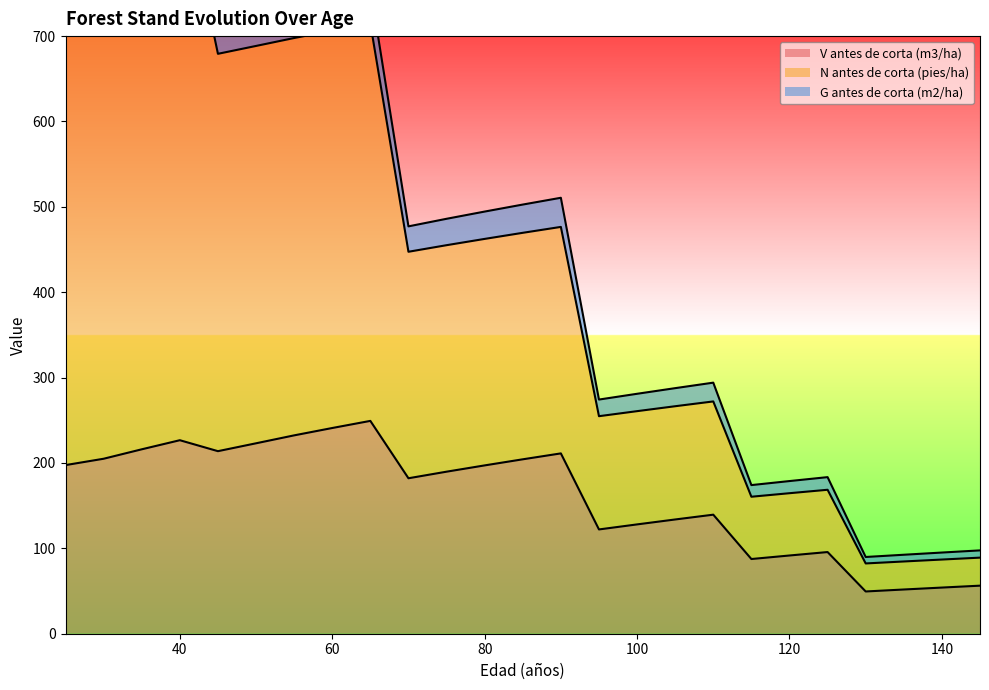

What is the maximum value for V antes de corta (m3/ha)?

249.3